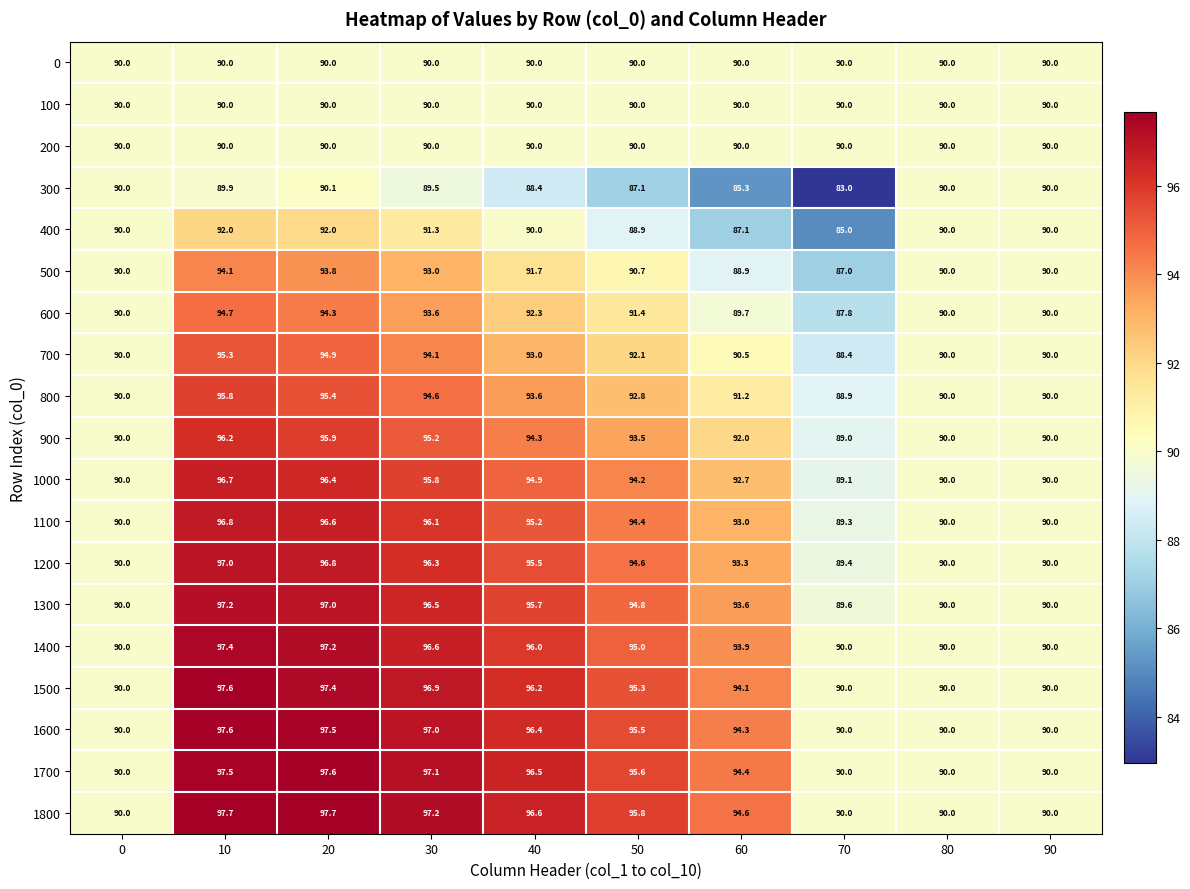

The value of 1700 at 70 is 118.4. True or false?

False